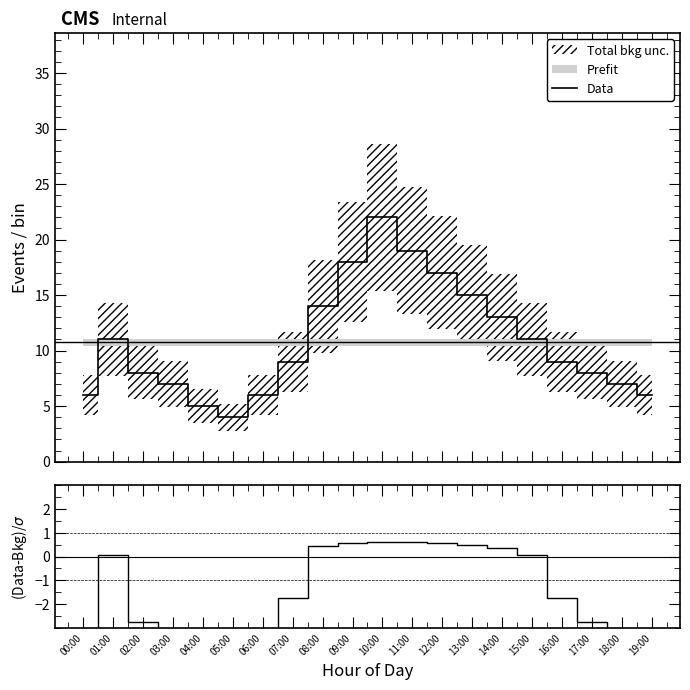

Which series has the largest total across all categories?

Data